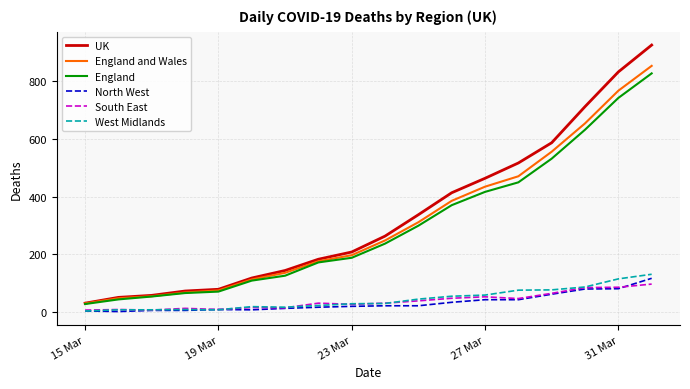

True or false: England and Wales has more than 2 interior local peaks.

False